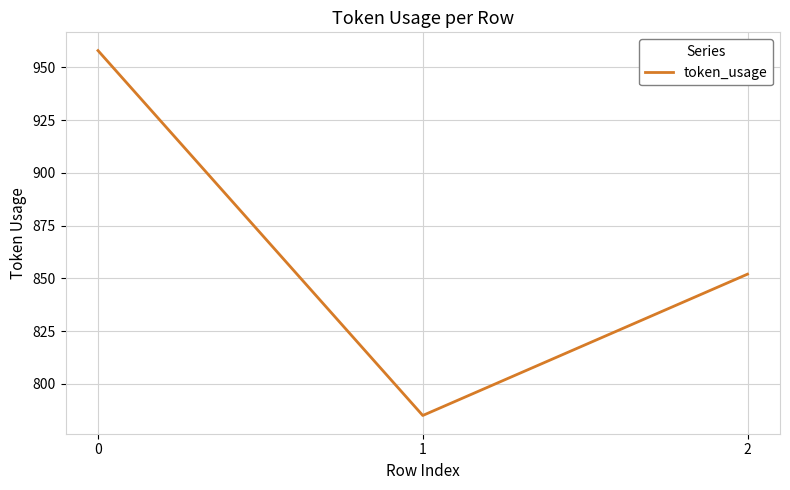

At which category does the chart reach its minimum across all series?

1